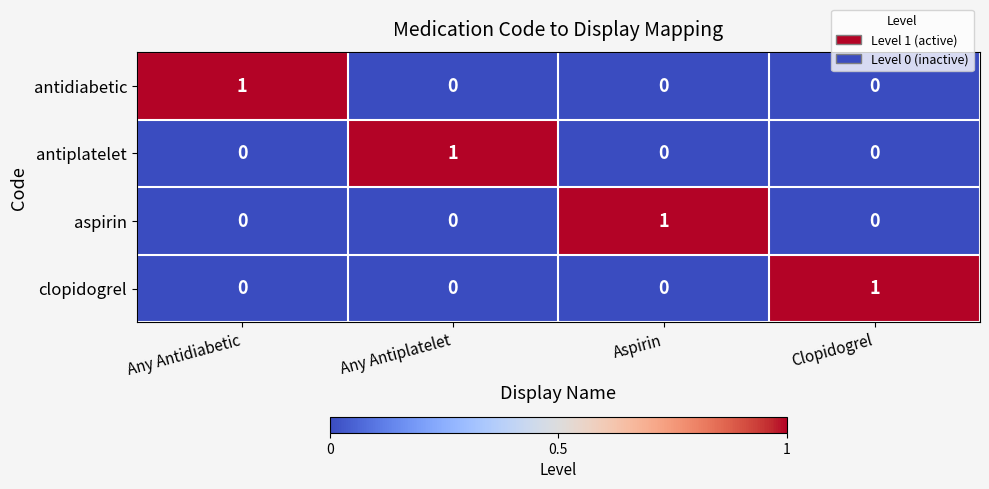

How many antiplatelet values are between 0 and 1?

4